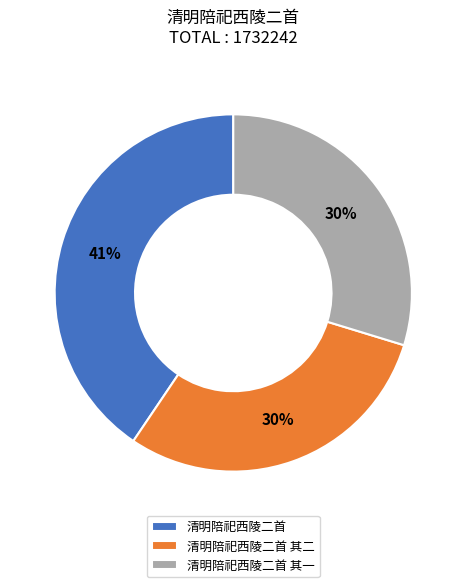

Do 清明陪祀西陵二首 其一 and 清明陪祀西陵二首 其二 together represent more than half of the pie?

Yes